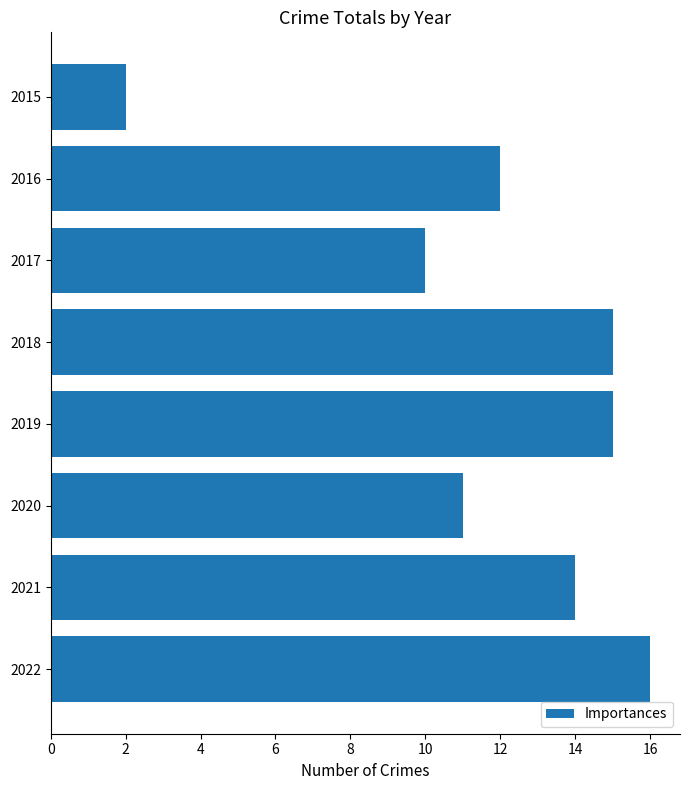

What is the greatest value displayed?

16